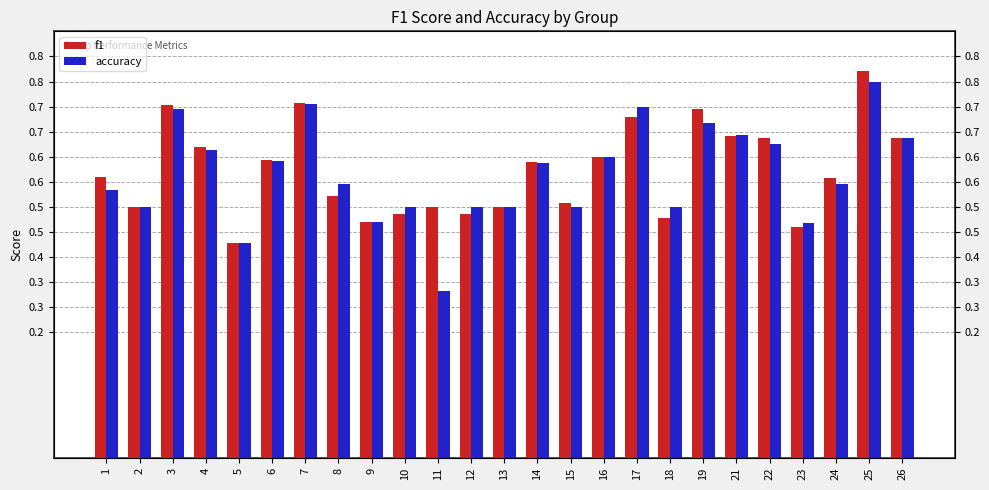

At which label is accuracy closest to 0?

11